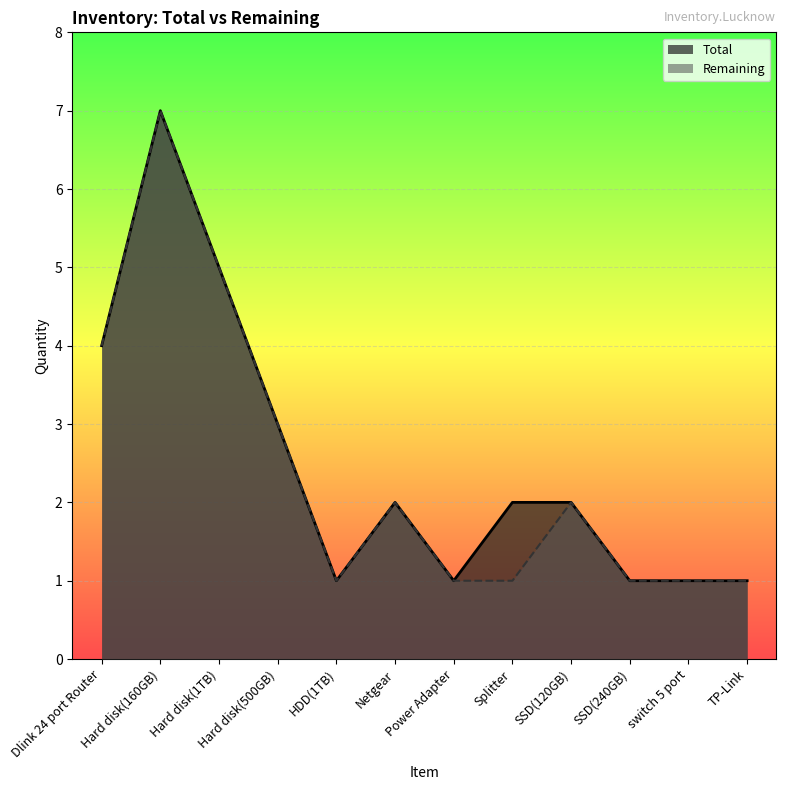

How many data points in Remaining are less than 2?

6